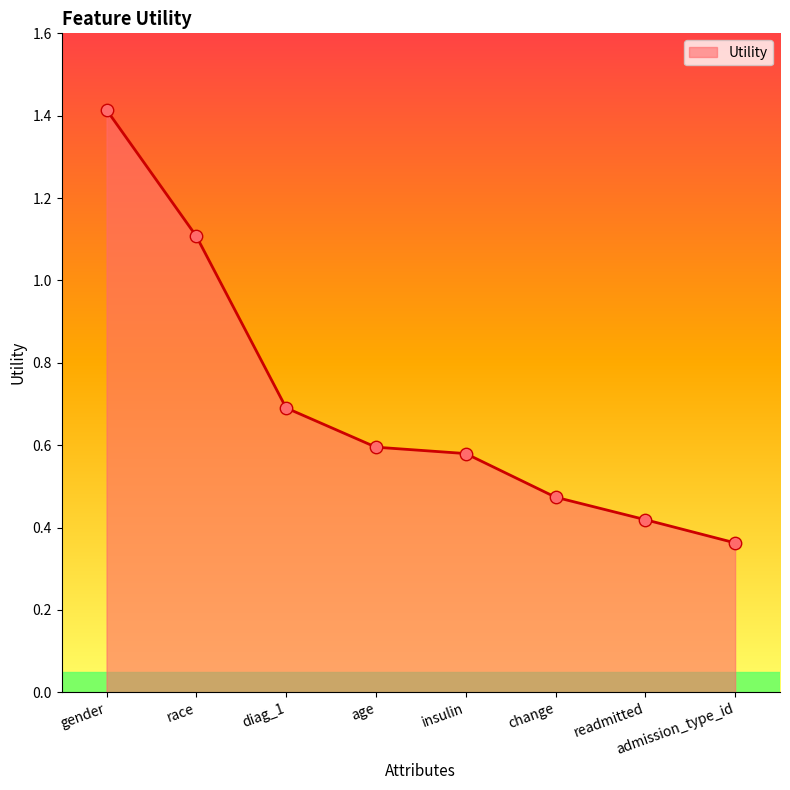

Between diag_1 and race, which is larger?

race